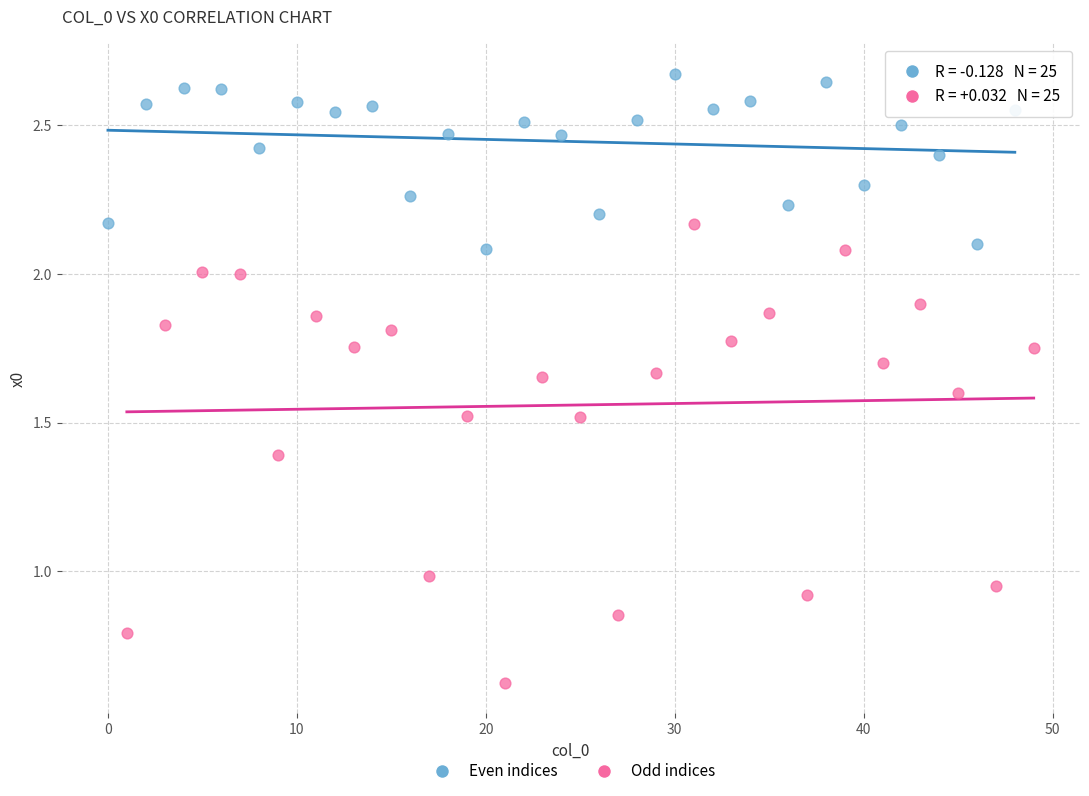

Which series has the widest spread of Y values?

Odd indices